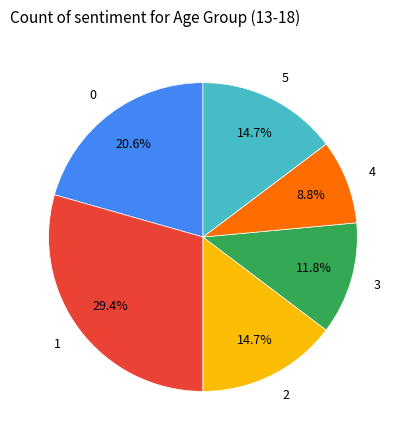

How many segments does this pie chart have?

6